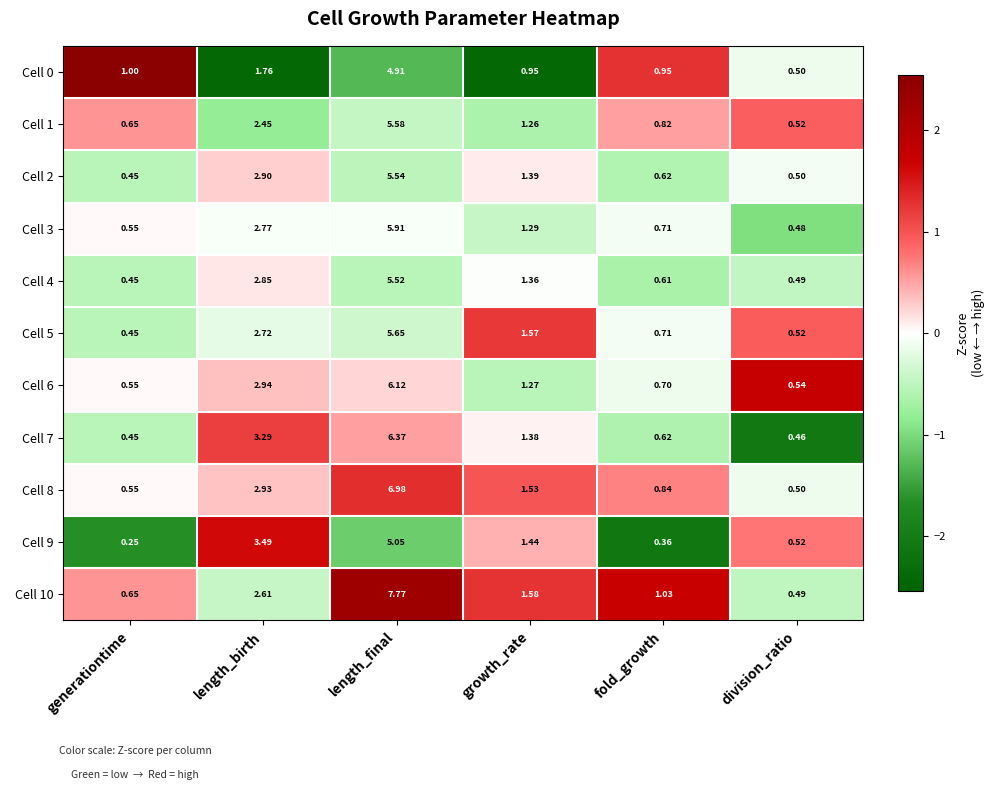

At which label is Cell 1 closest to 3?

length_birth